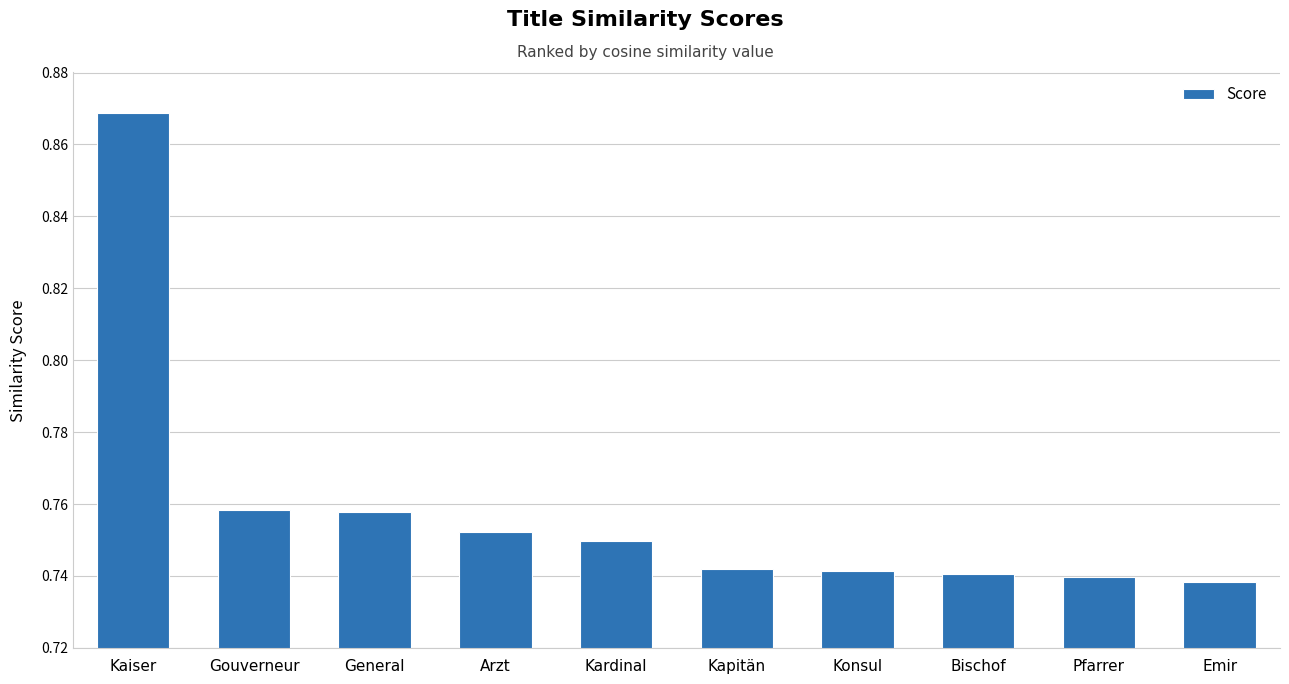

Is it true that the value at Emir is 0.3?

False